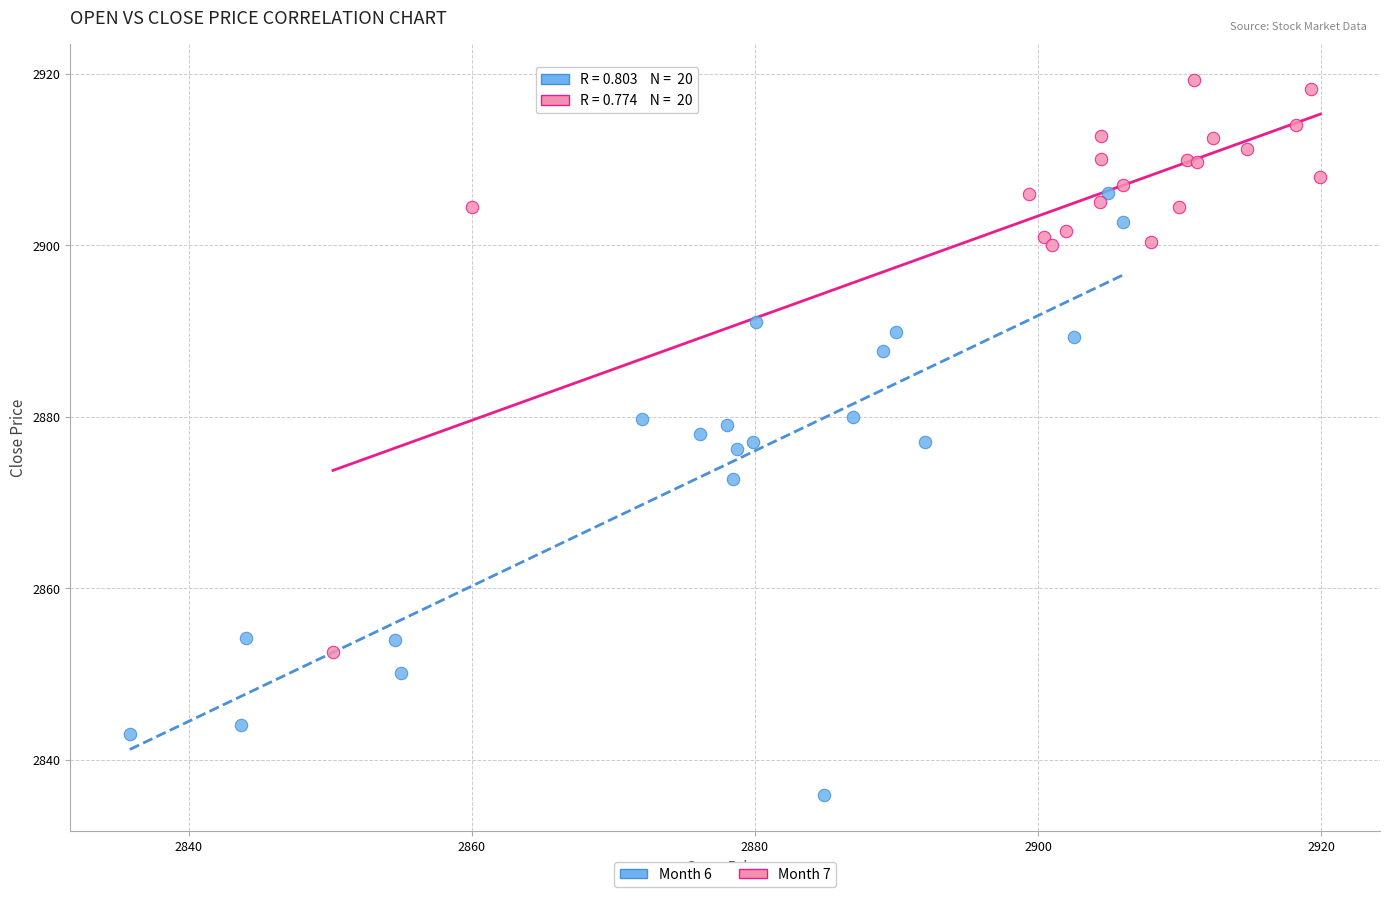

Which series reaches the minimum Y coordinate?

Month 6